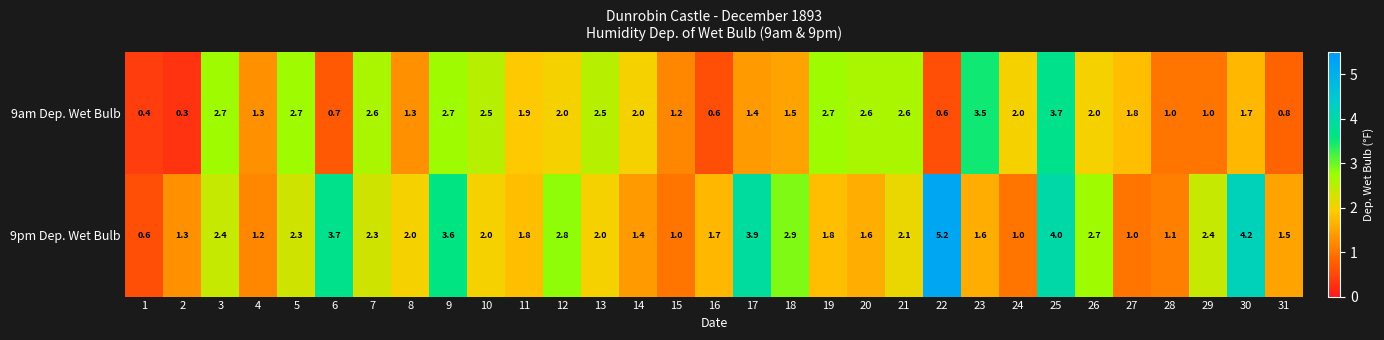

What is the maximum value shown in the chart?

5.2